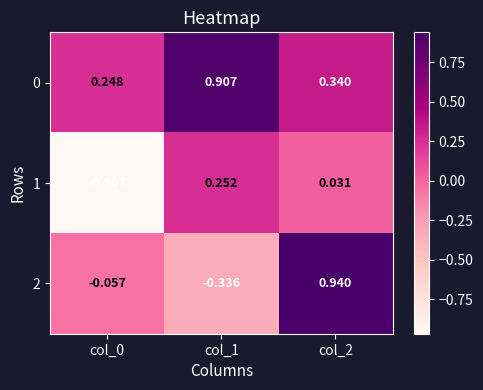

Is the value of 2 at col_1 greater than the value of 1 at col_1?

No